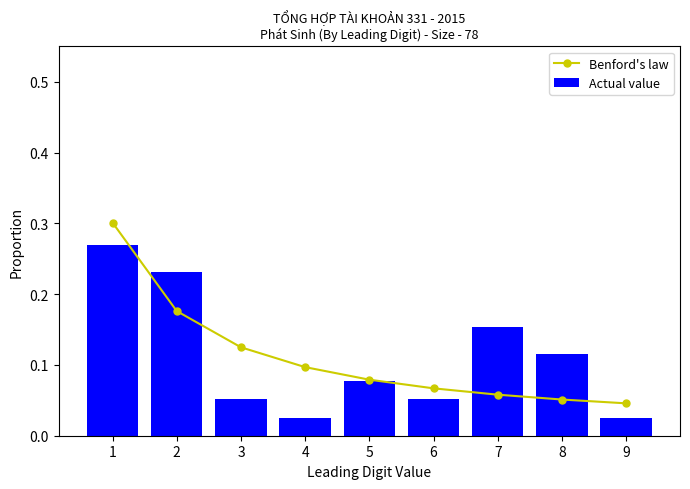

What value does the Benford's law series have at 6?

0.1